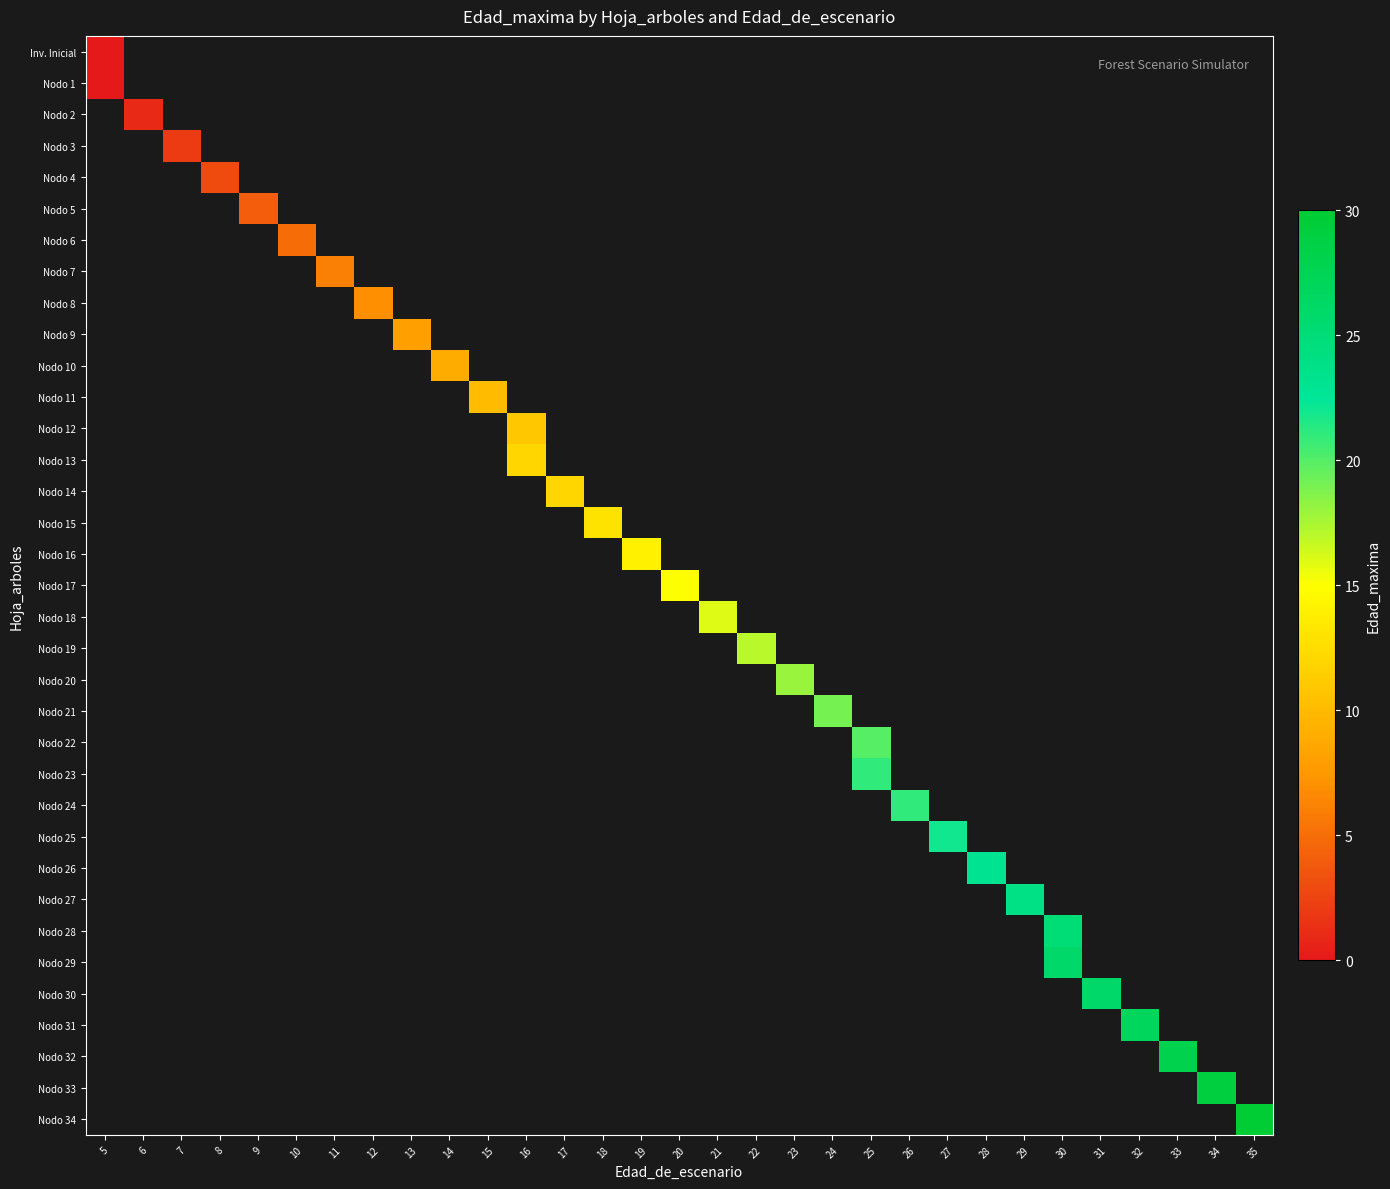

Rank the series by their maximum value, from lowest to highest.

Inv. Inicial, Nodo 1, Nodo 2, Nodo 3, Nodo 4, Nodo 5, Nodo 6, Nodo 7, Nodo 8, Nodo 9, Nodo 10, Nodo 11, Nodo 12, Nodo 13, Nodo 14, Nodo 15, Nodo 16, Nodo 17, Nodo 18, Nodo 19, Nodo 20, Nodo 21, Nodo 22, Nodo 23, Nodo 24, Nodo 25, Nodo 26, Nodo 27, Nodo 28, Nodo 29, Nodo 30, Nodo 31, Nodo 32, Nodo 33, Nodo 34